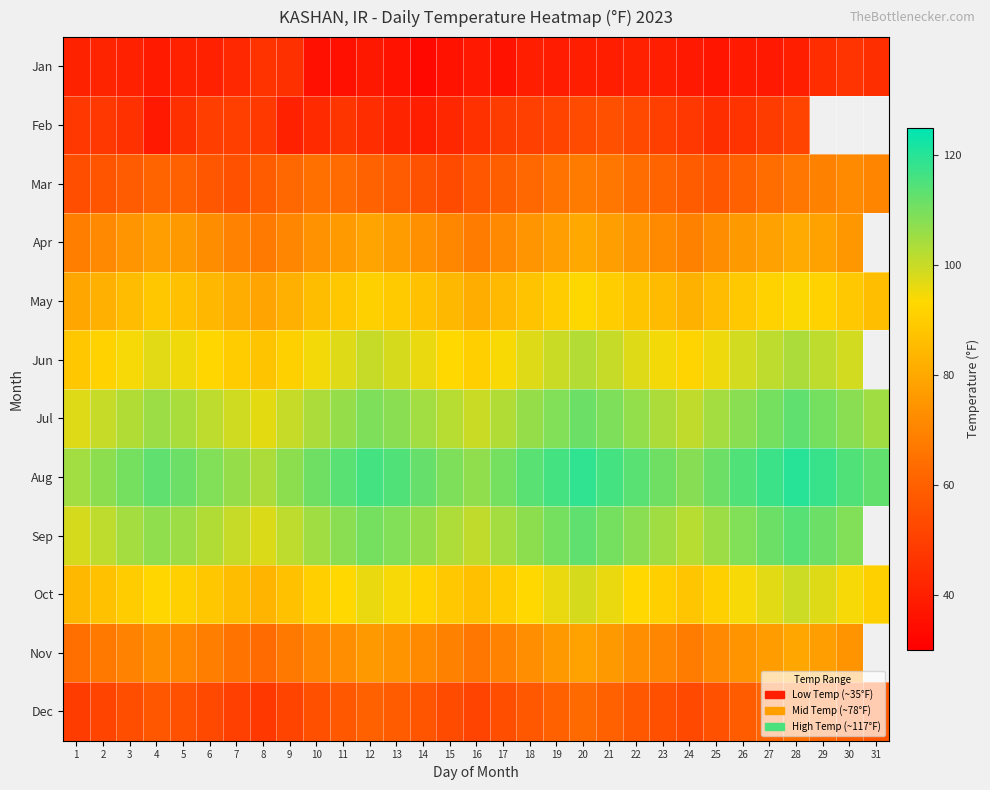

How many data points in Jan are above 39?

17